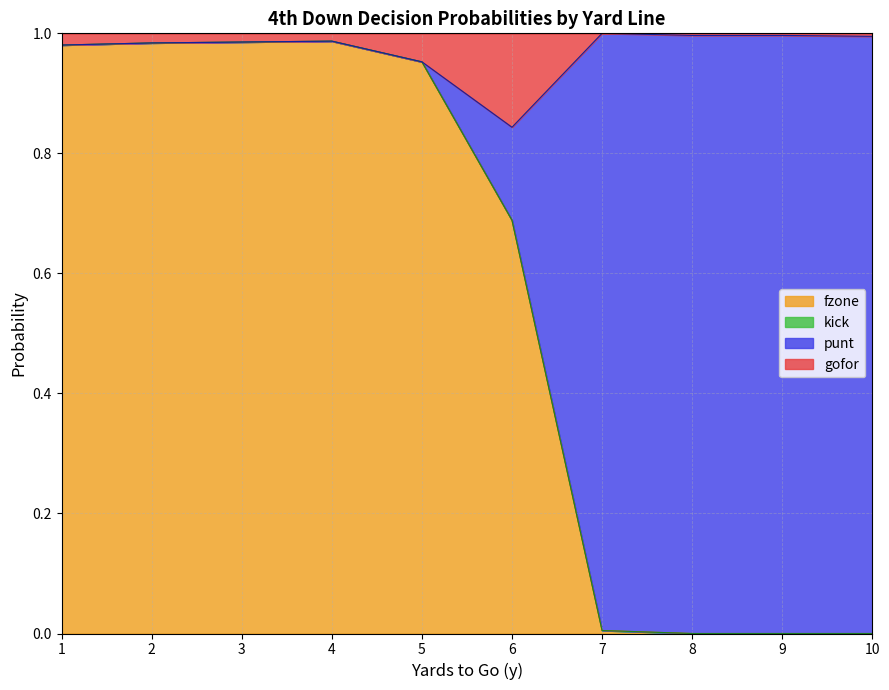

Which series has the largest range (max minus min)?

punt